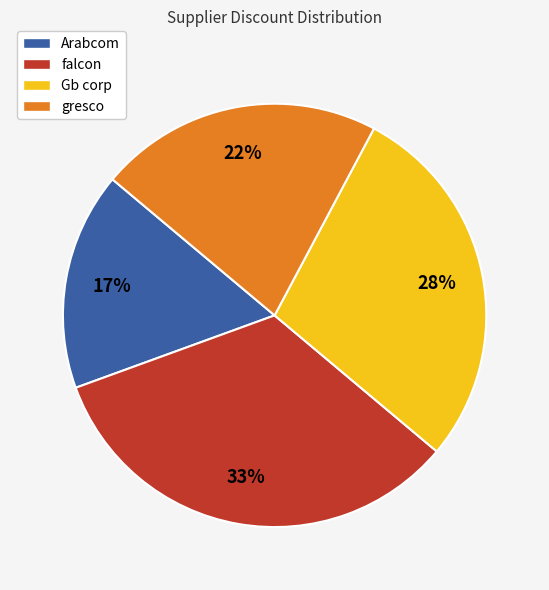

Does Gb corp account for over 50% of the chart?

No